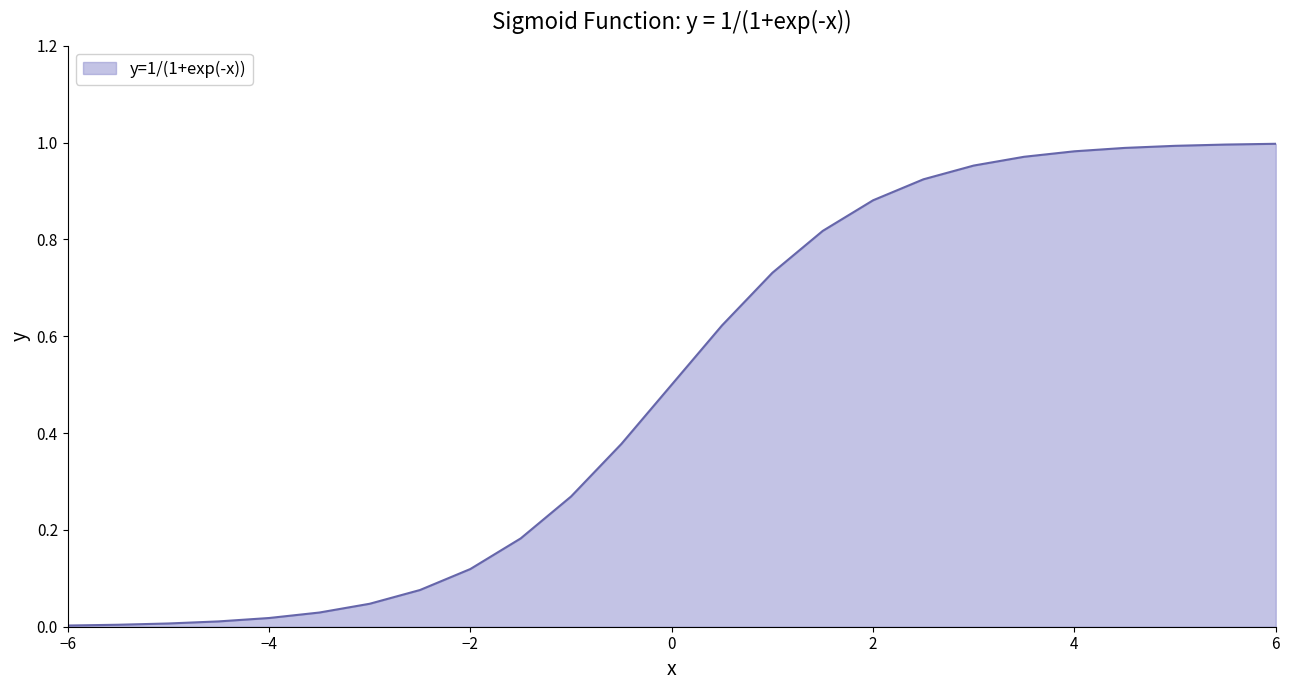

What is the difference between the maximum and minimum values?

1.0